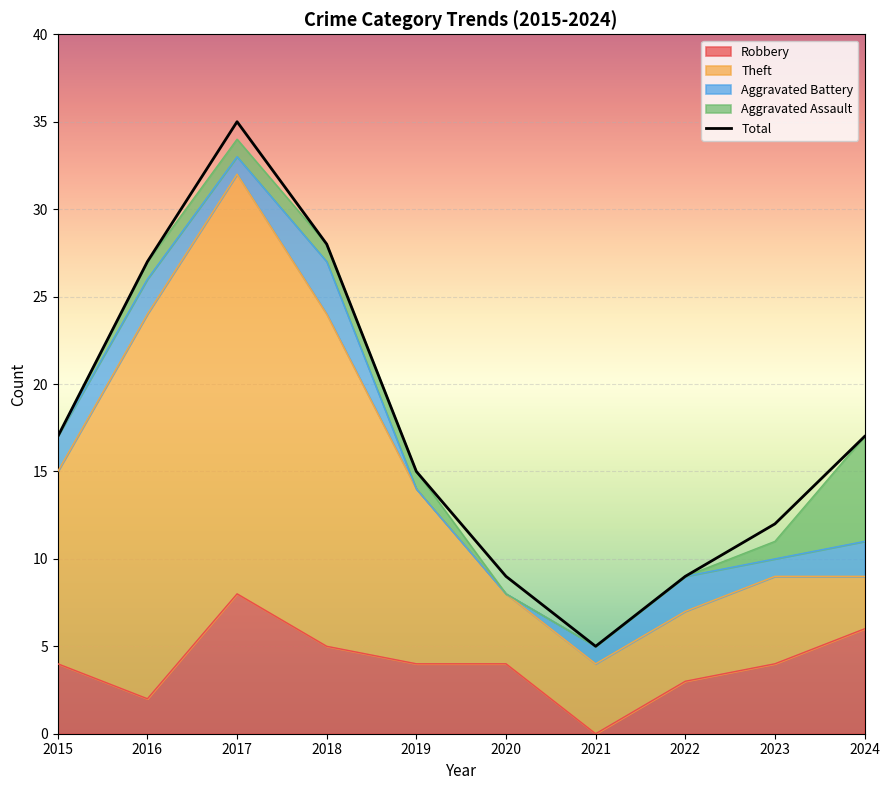

At which category is the sum across all series the highest?

2017